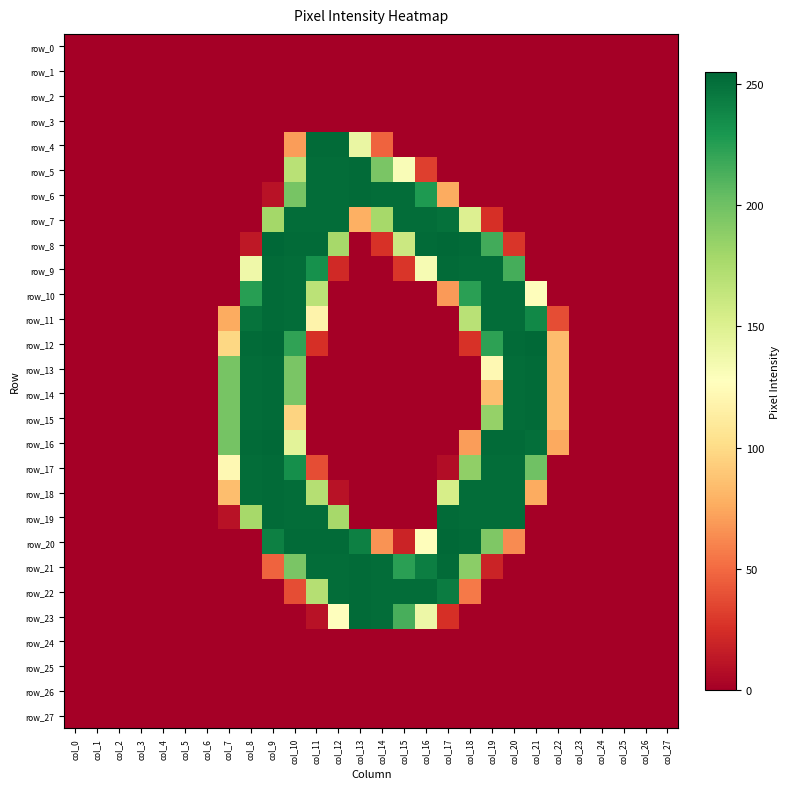

What is the total value across all series at col_18?

2333